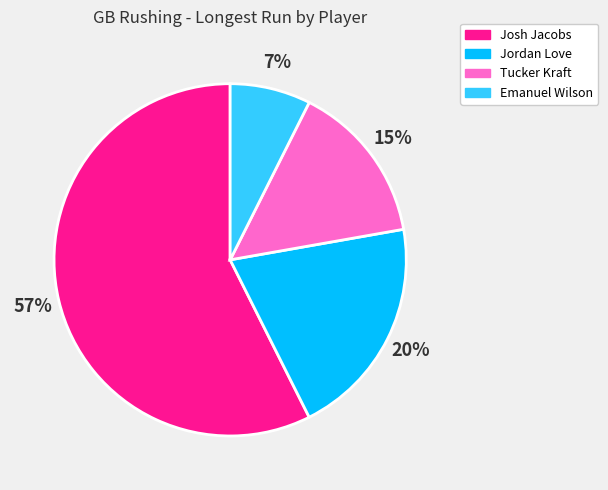

Is Jordan Love the majority of the pie?

No